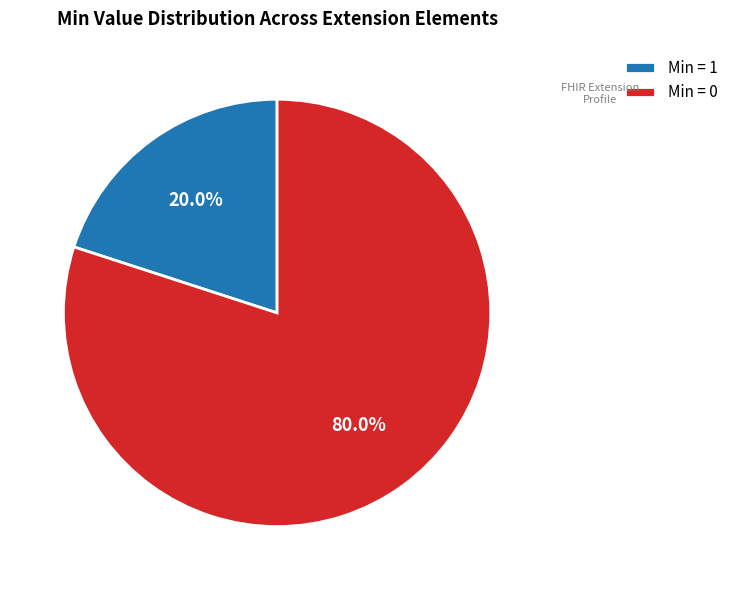

How much of the chart is everything except Min = 1?

80.0%